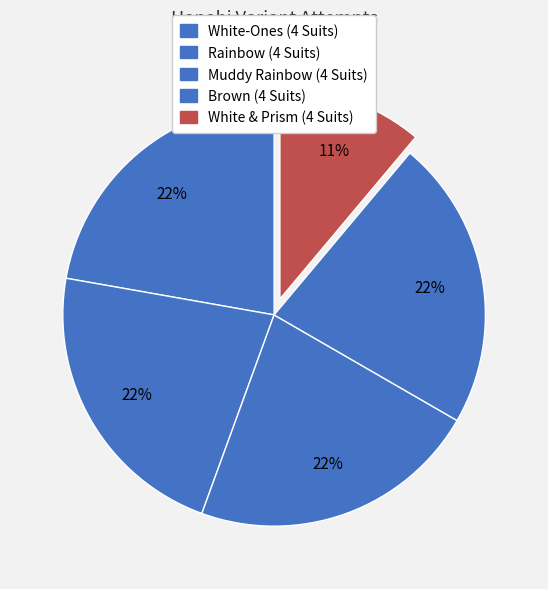

Count the number of slices in the pie.

5